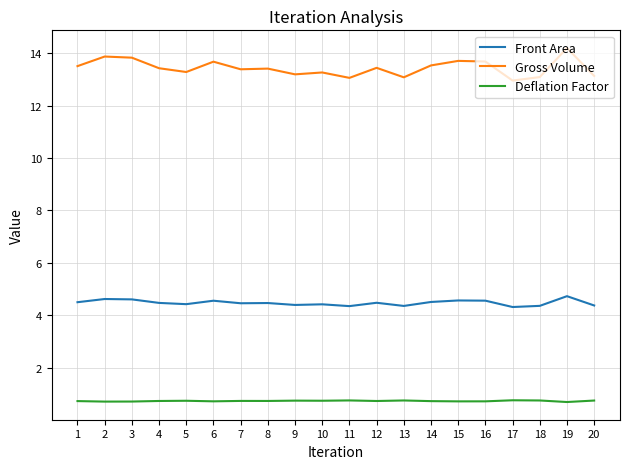

What is the difference between the maximum and second lowest values in the Deflation Factor series?

0.1